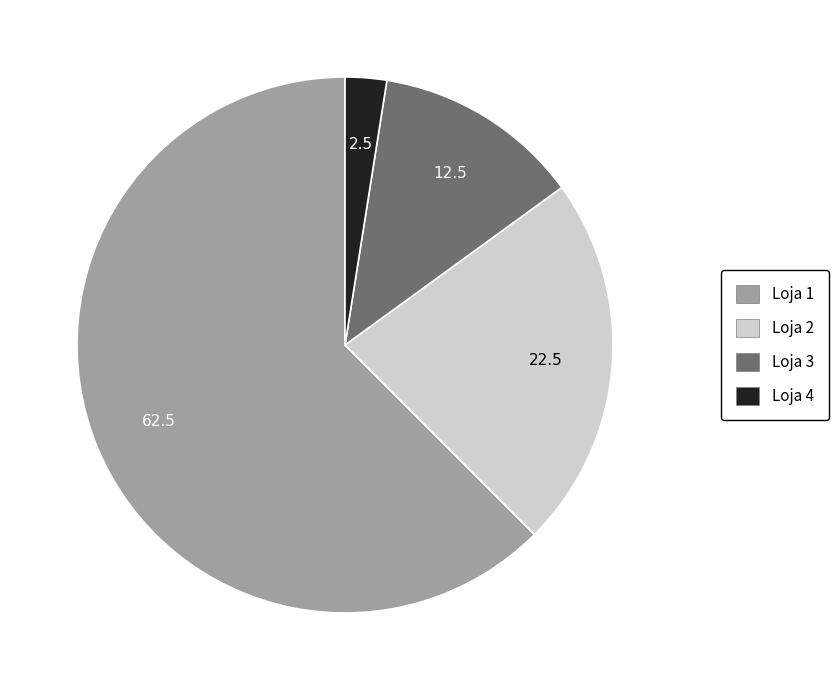

Which category has the biggest portion of the pie?

Loja 1